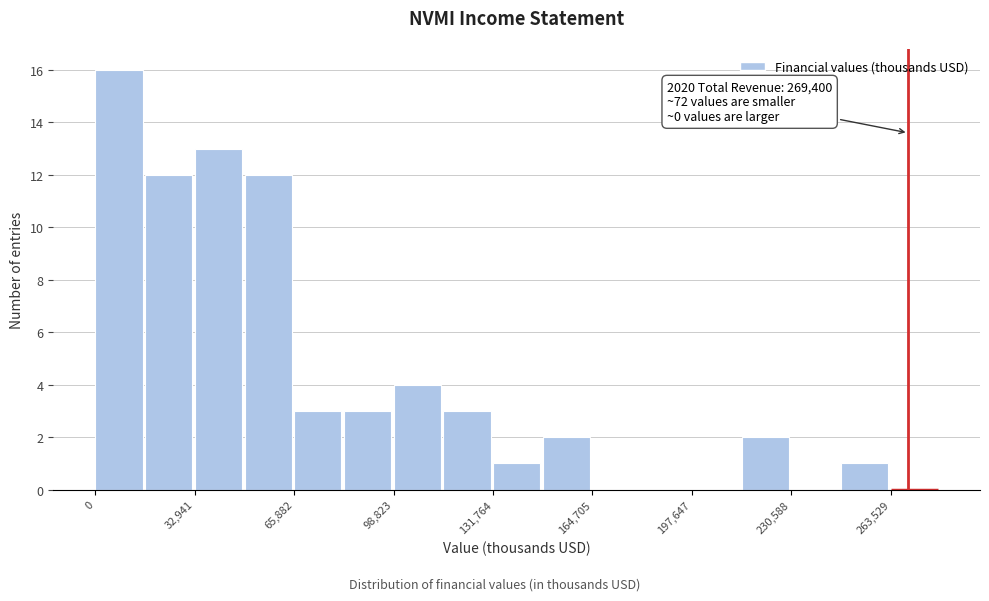

Read against the x-axis, roughly where is the centre of the tallest bar?

10000